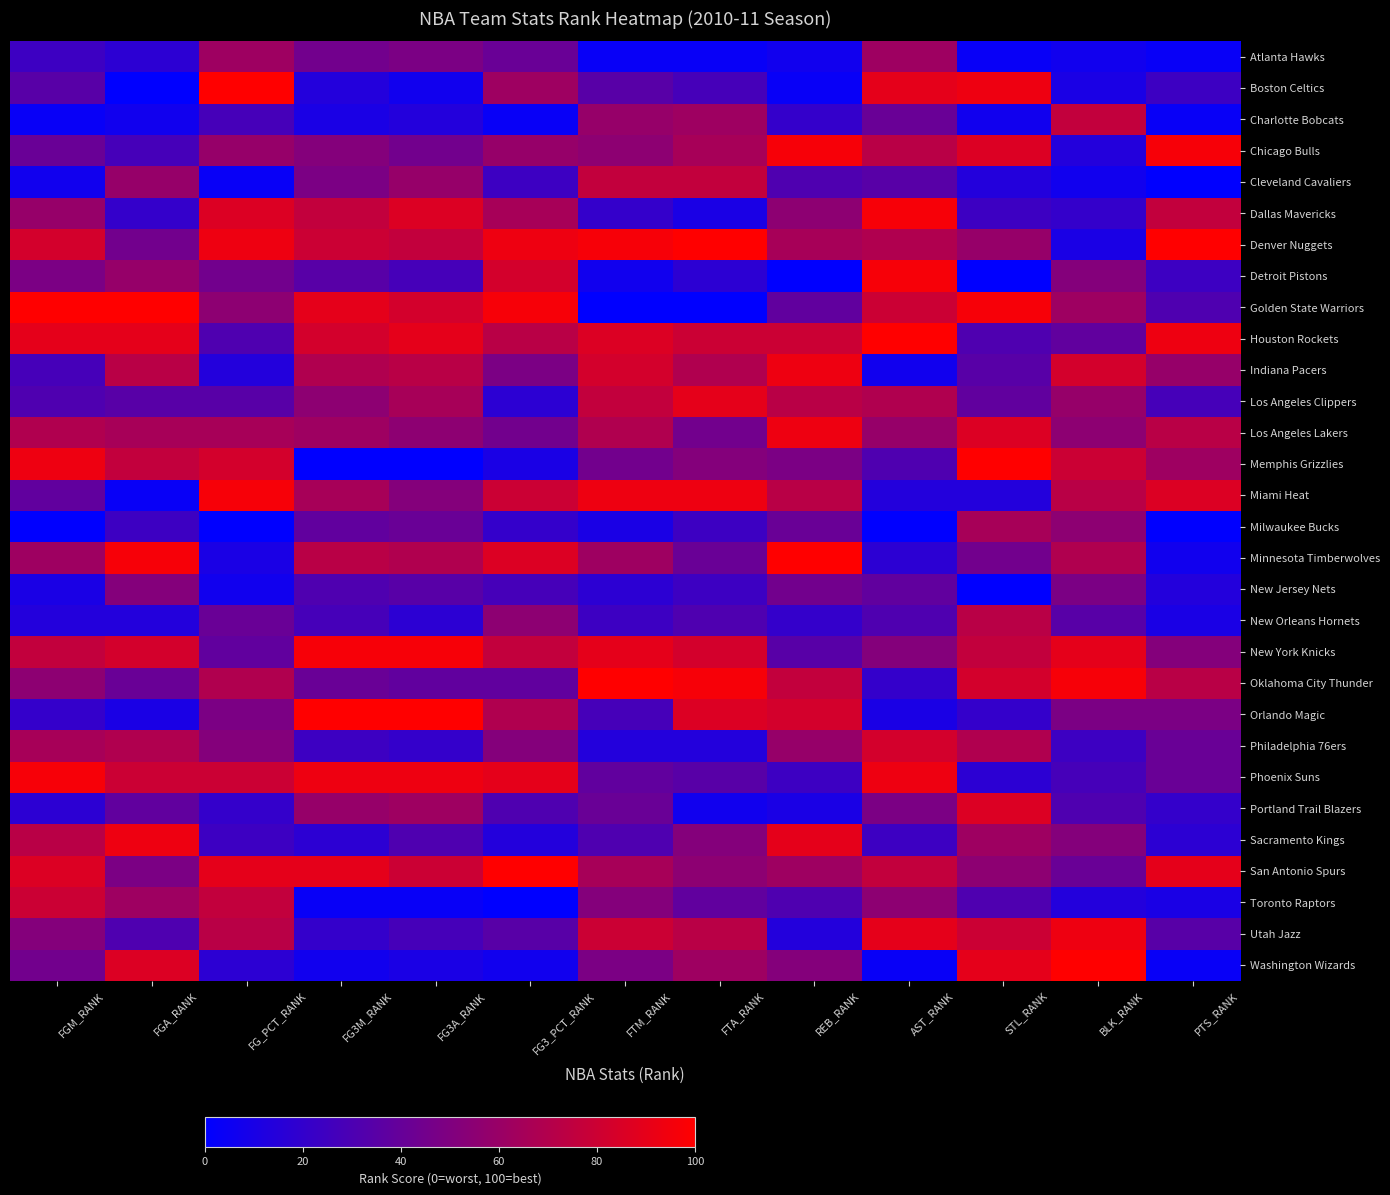

Which series changed the most between FG3_PCT_RANK and BLK_RANK?

Washington Wizards